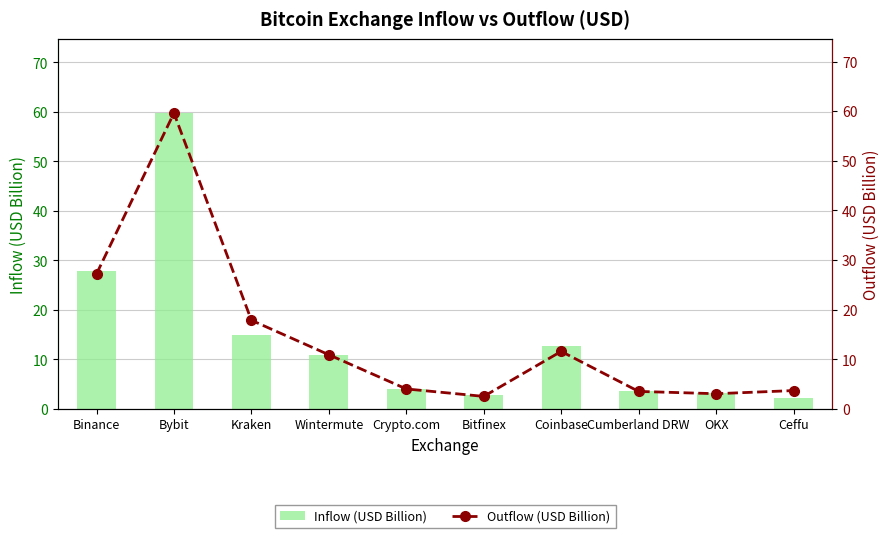

Are the bars horizontal?

No